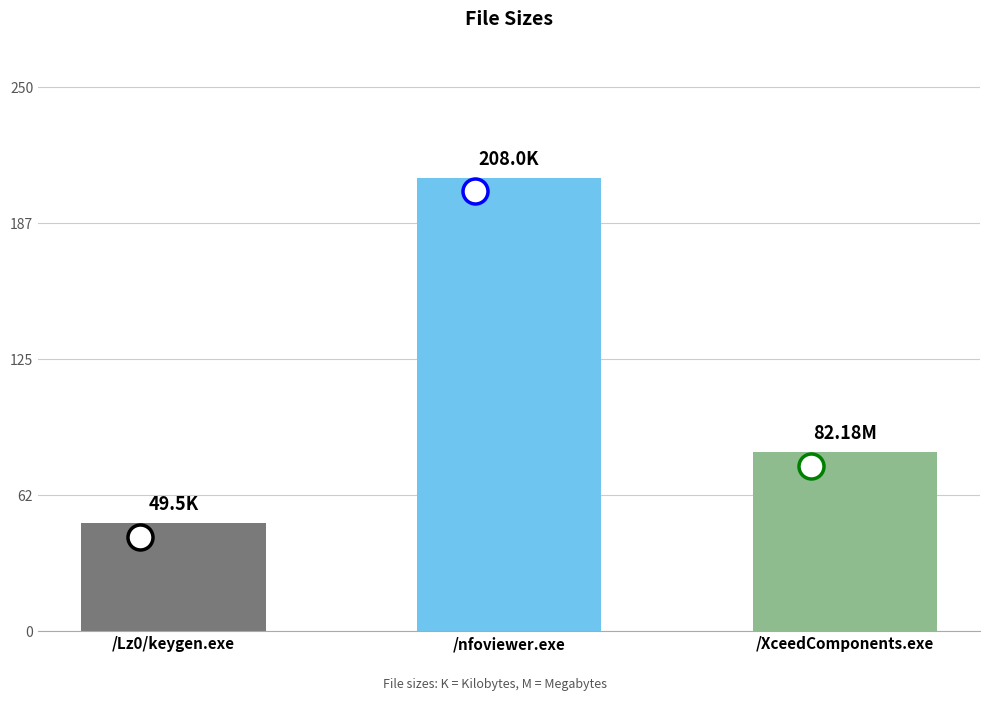

Does the chart contain stacked bars?

No